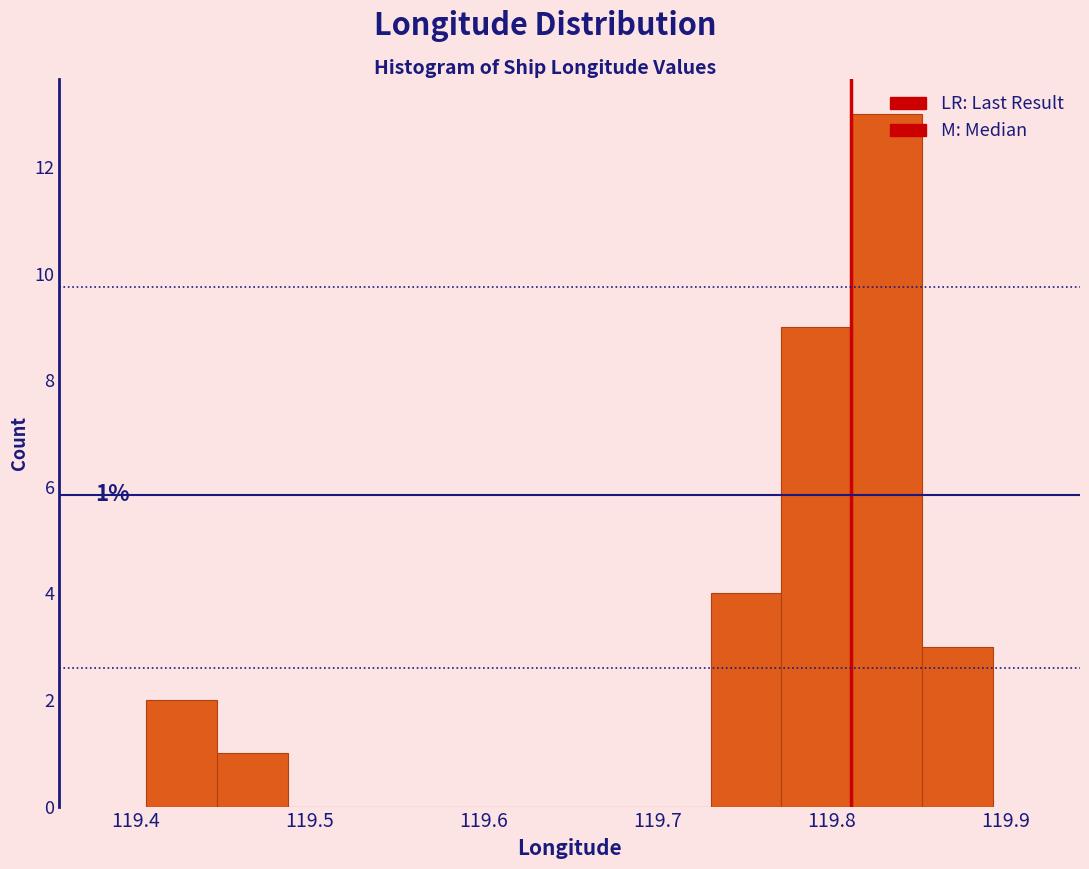

Over which range of the x-axis is the bar tallest?

119.81 to 119.85